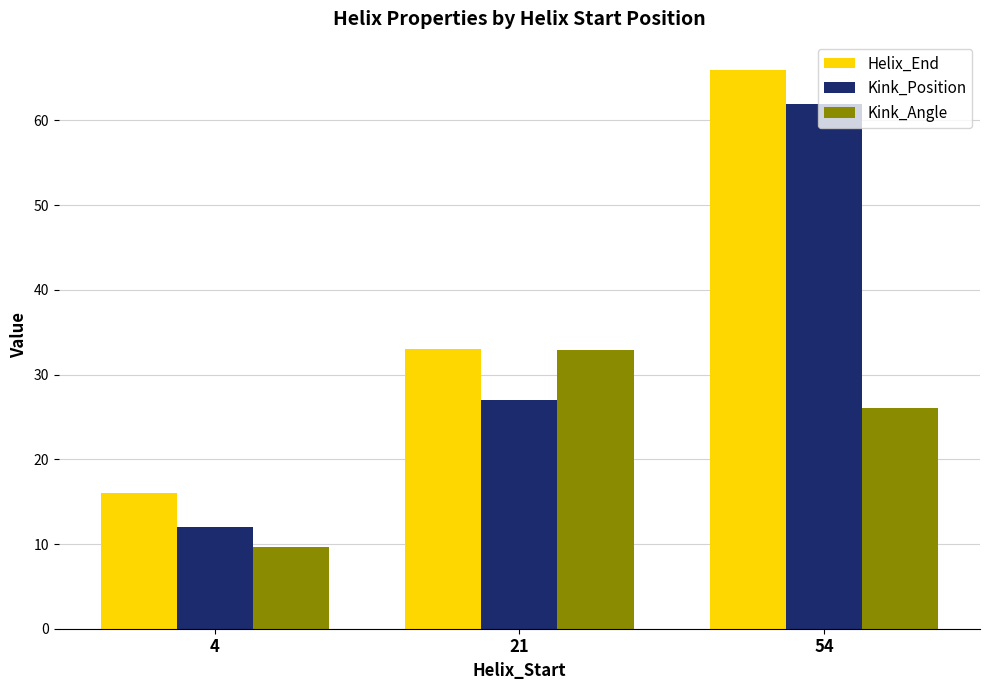

Which series has the largest total across all categories?

Helix_End